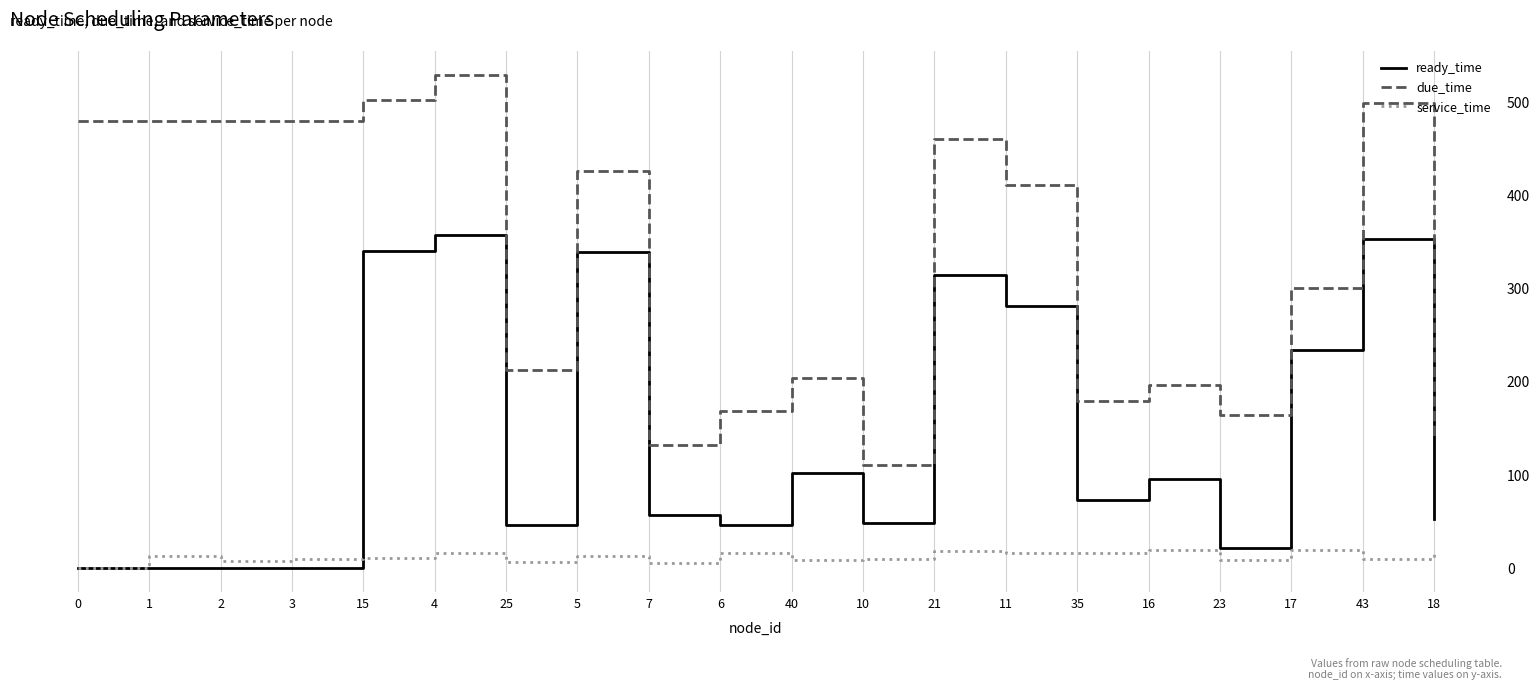

Is it true that due_time equals 140 at 25?

False